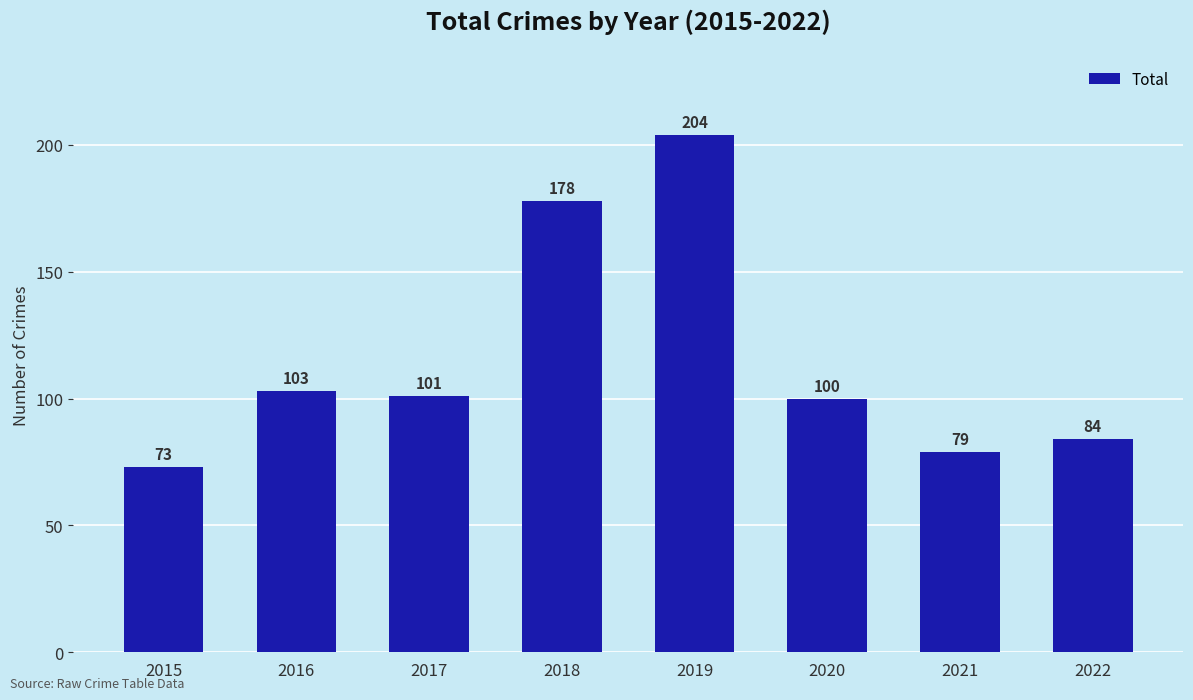

Rank the categories by value from highest to lowest.

2019, 2018, 2016, 2017, 2020, 2022, 2021, 2015